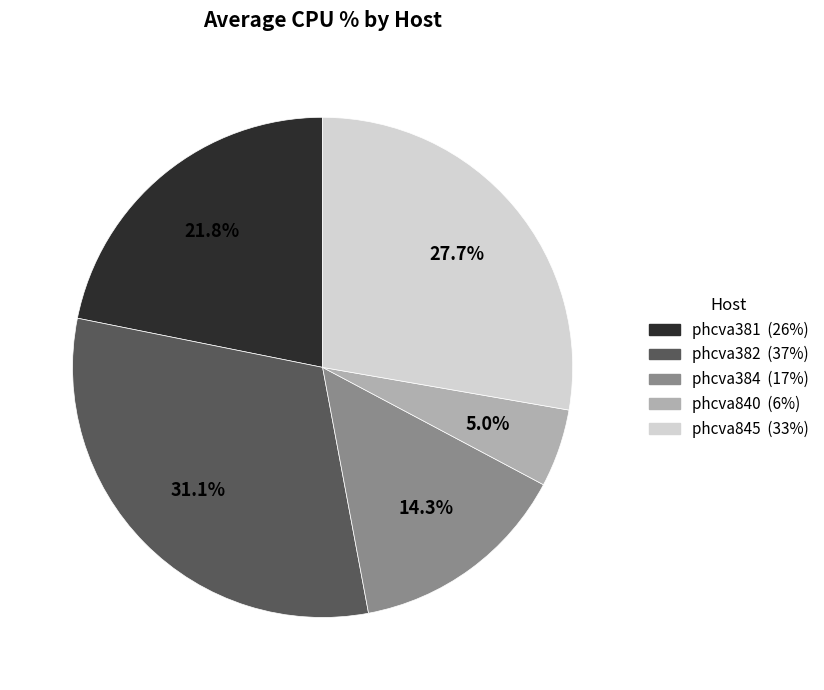

Is there any slice that represents more than half of the pie?

No